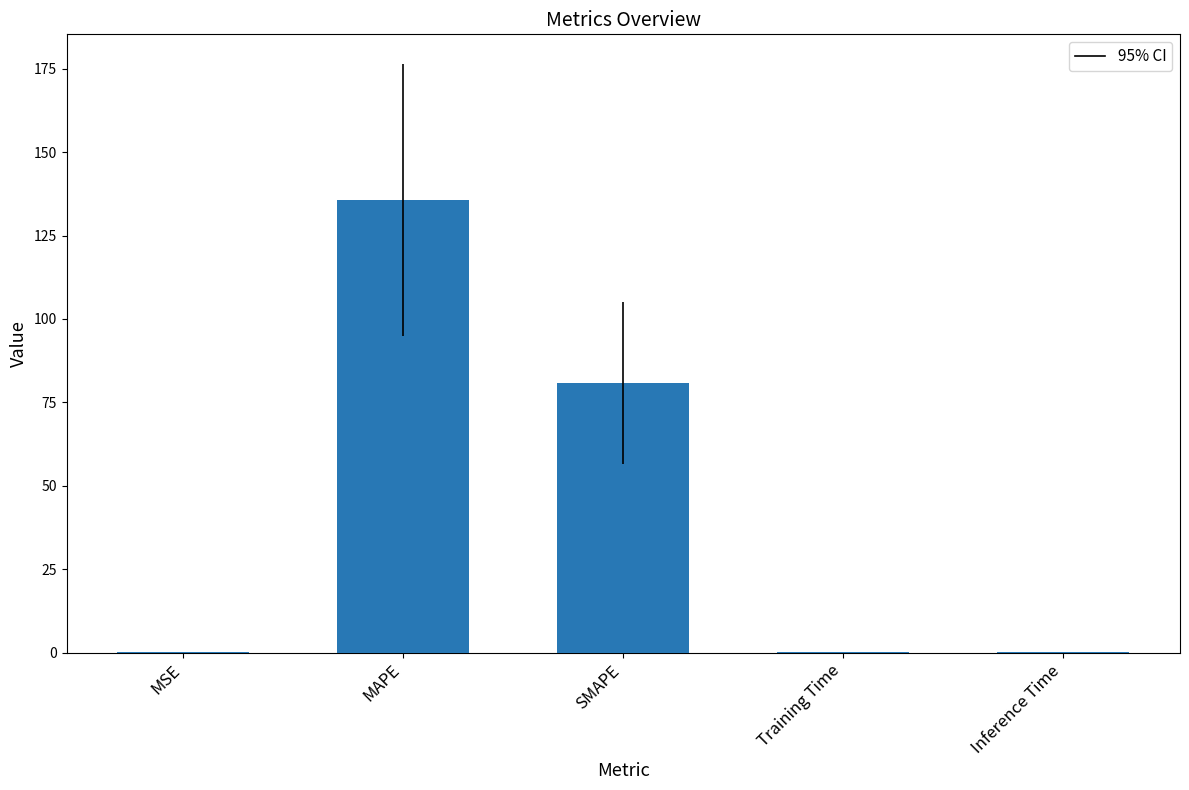

What is the average value?

43.4